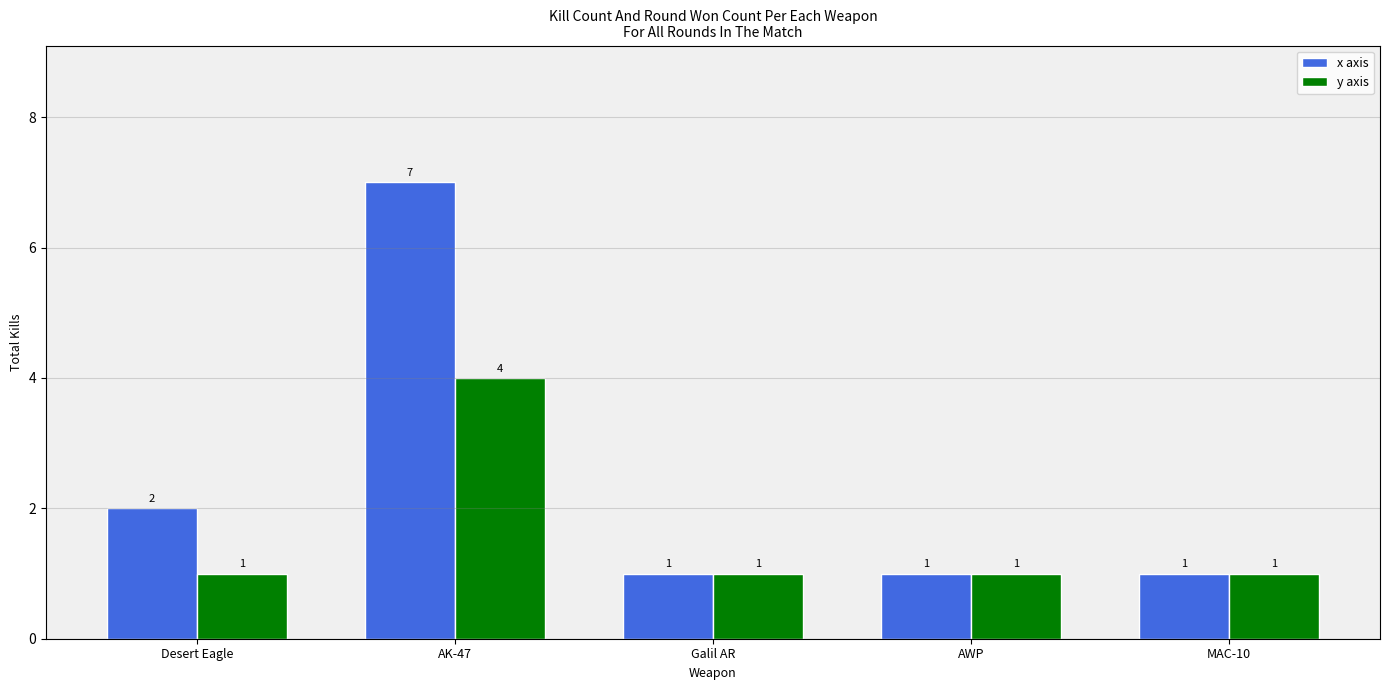

How many groups of bars are there?

5